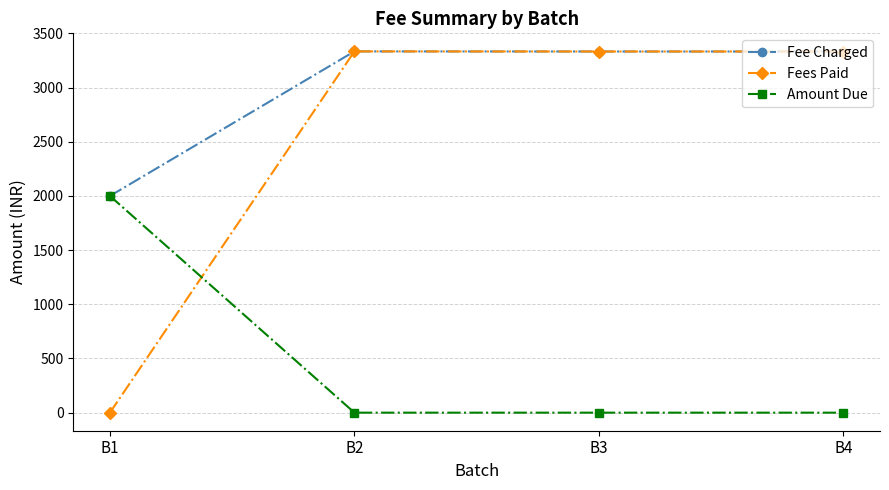

Which series has the largest total across all categories?

Fee Charged